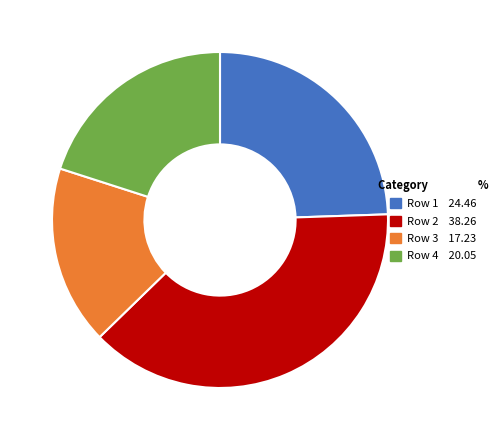

Which has a higher value, Row 1 24.46 or Row 2 38.26?

Row 2 38.26